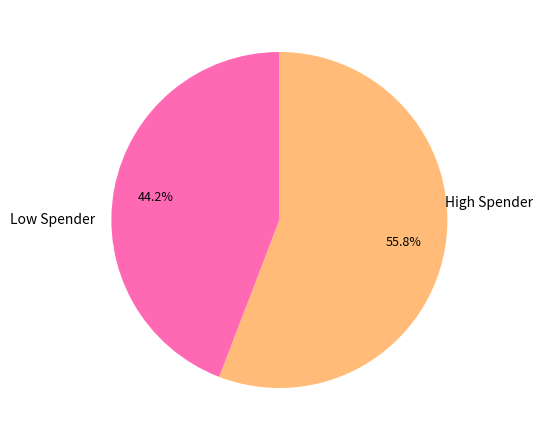

Is there any slice that represents more than half of the pie?

Yes